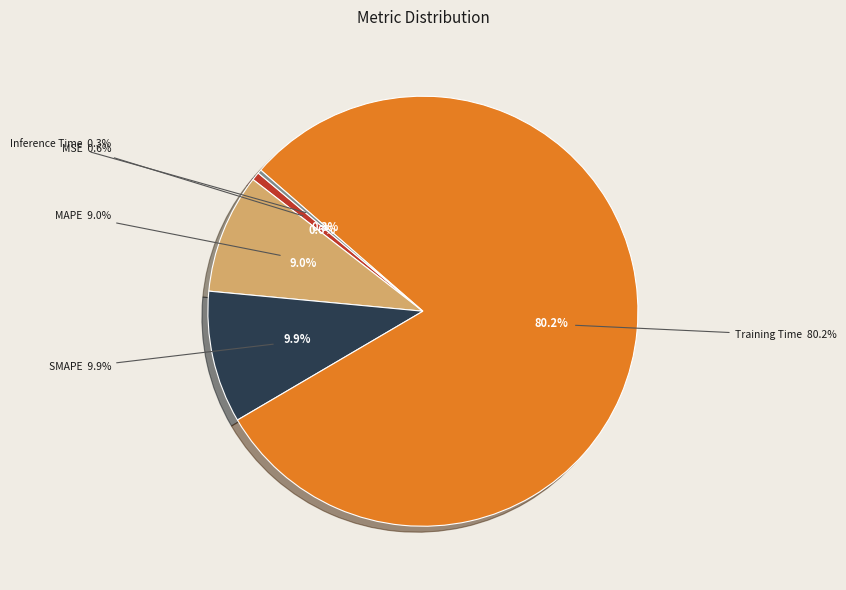

Count the number of slices in the pie.

5